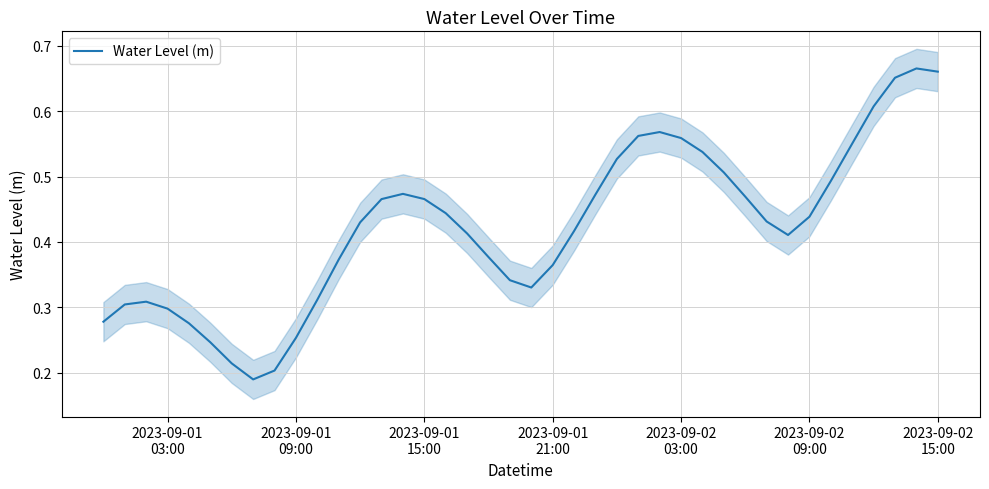

Does the chart have visible grid lines?

Yes